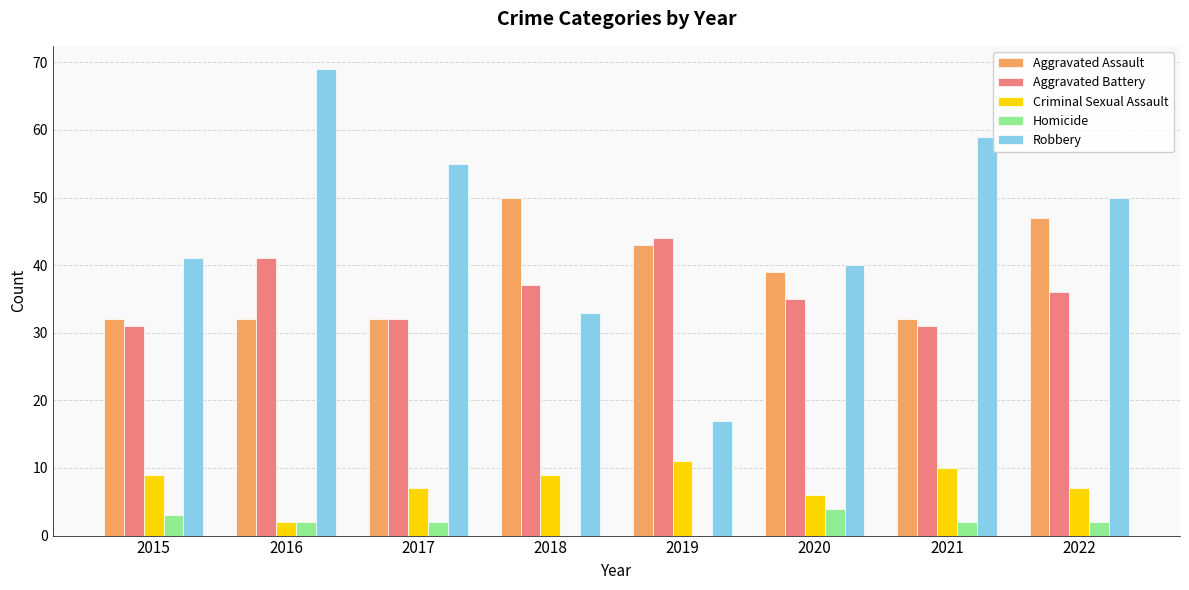

What is the sum of all Robbery values?

364